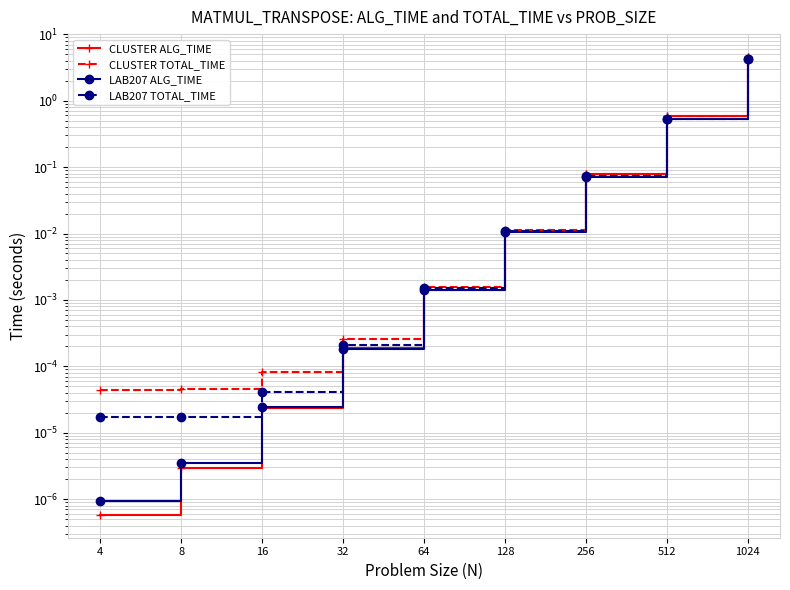

Read the LAB207 TOTAL_TIME value at 256.

0.1